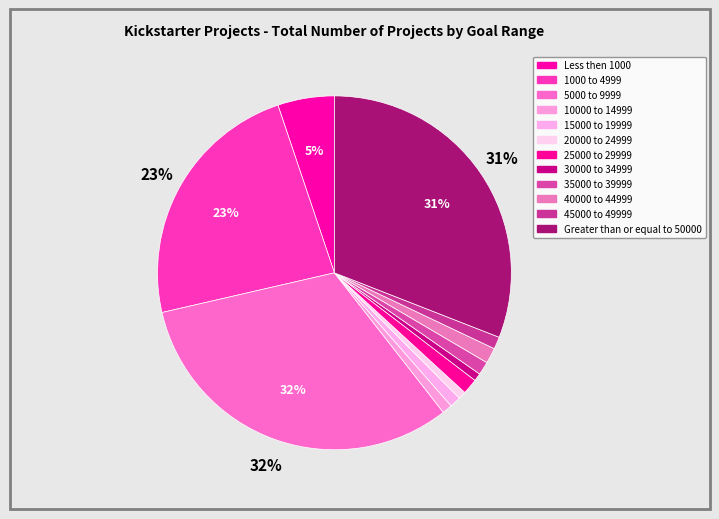

Is it true that 1000 to 4999 is 9% of the pie?

False